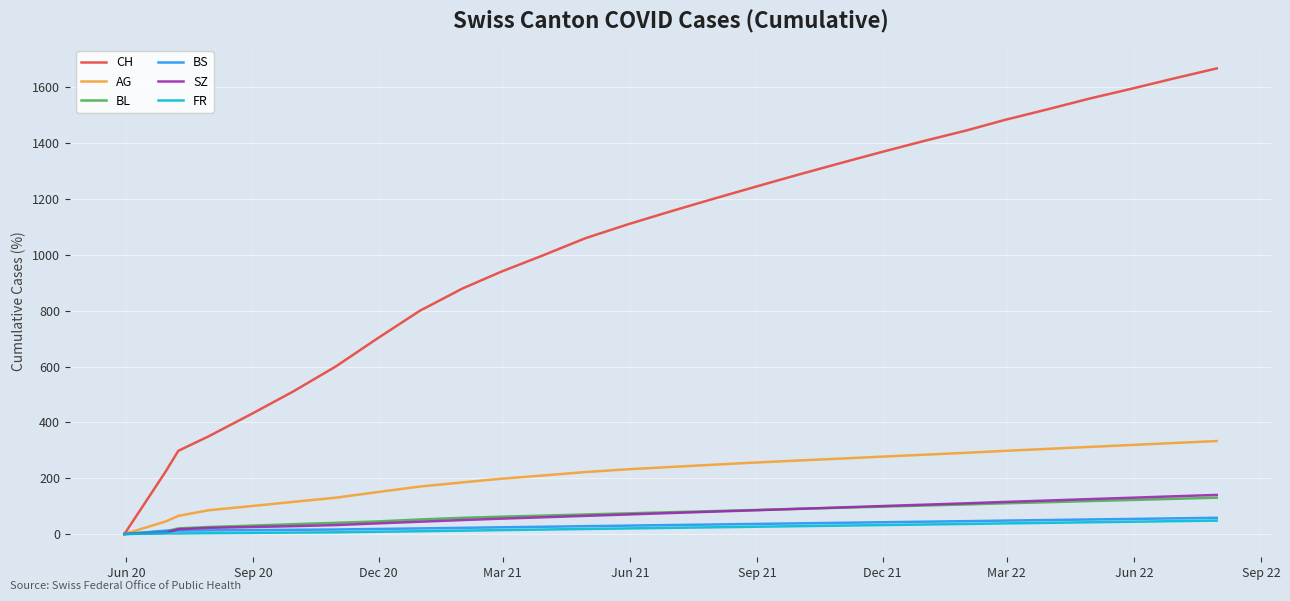

Which series has the largest total across all categories?

CH